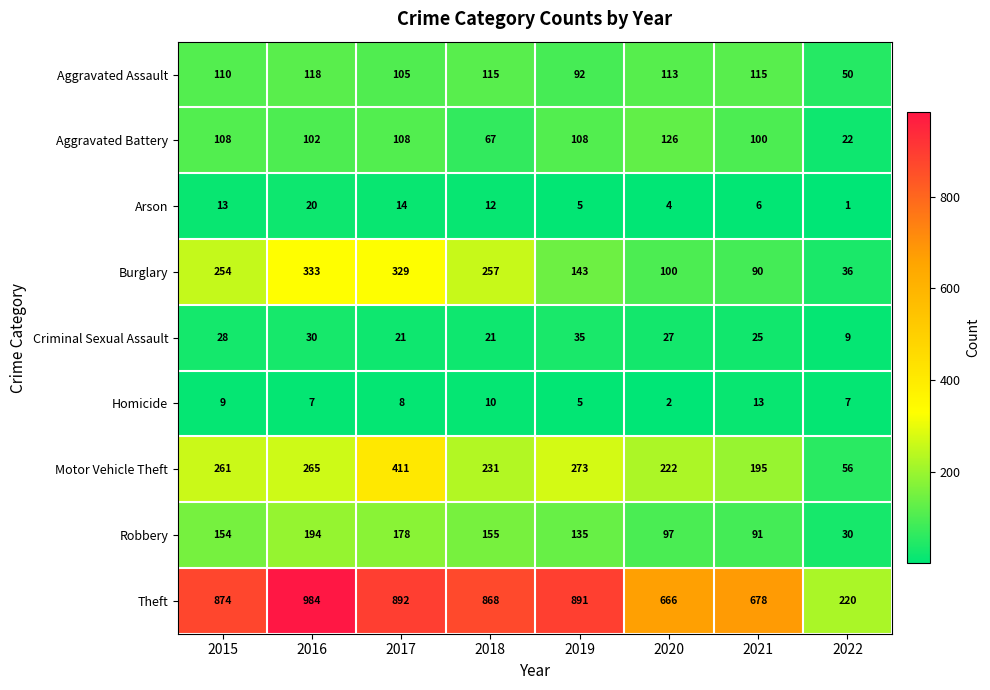

Between 2021 and 2022, which series saw the biggest shift?

Theft